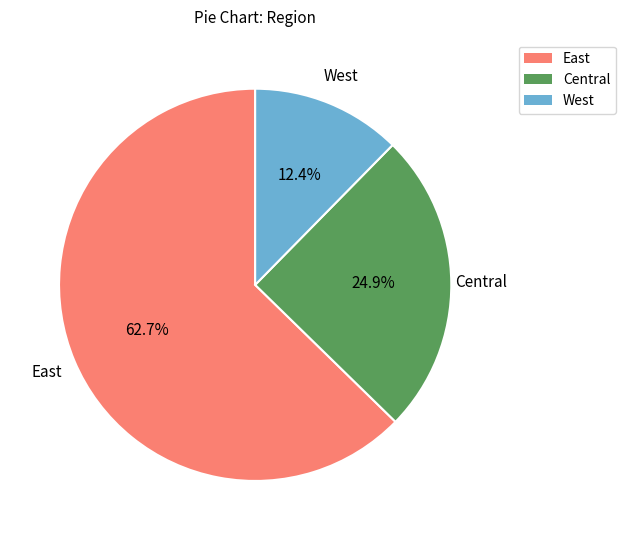

Is there any slice that represents more than half of the pie?

Yes